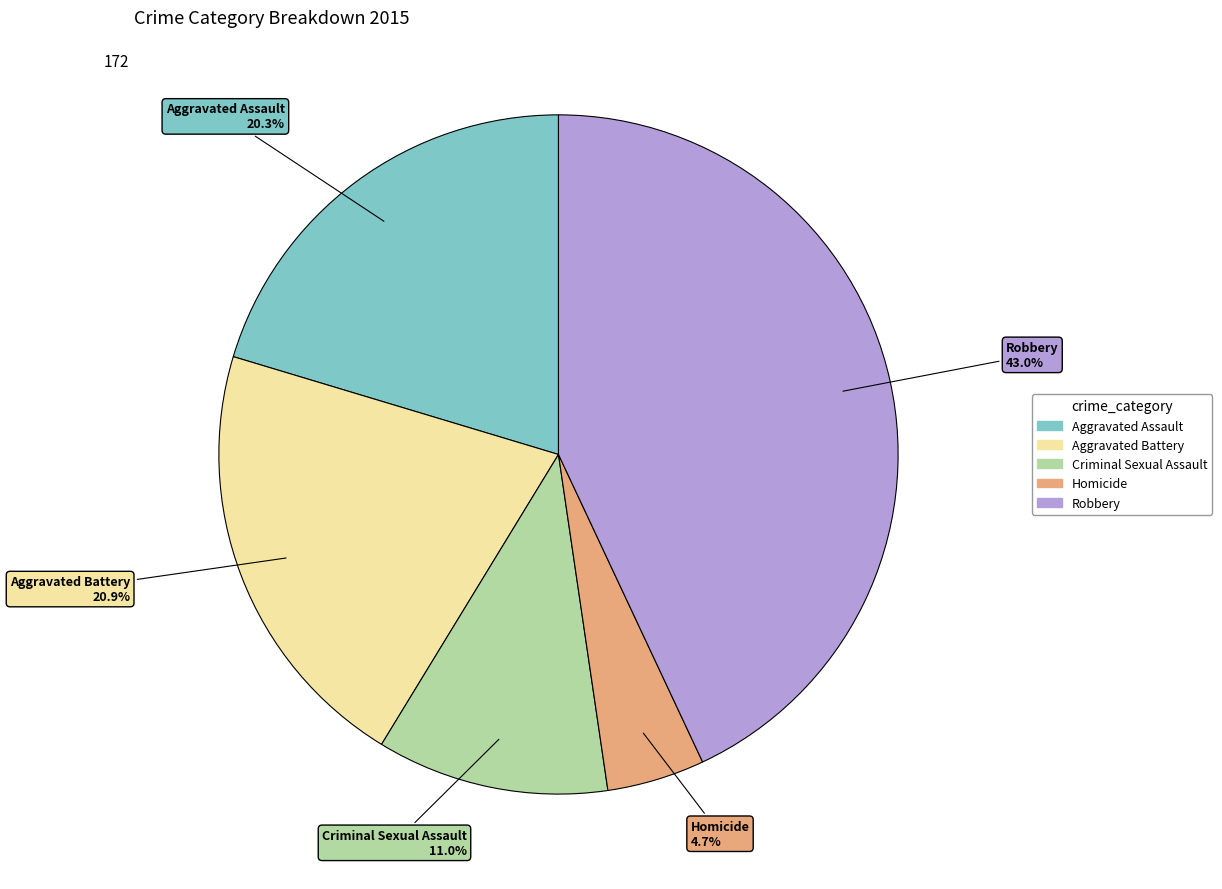

Is there any slice that represents more than half of the pie?

No